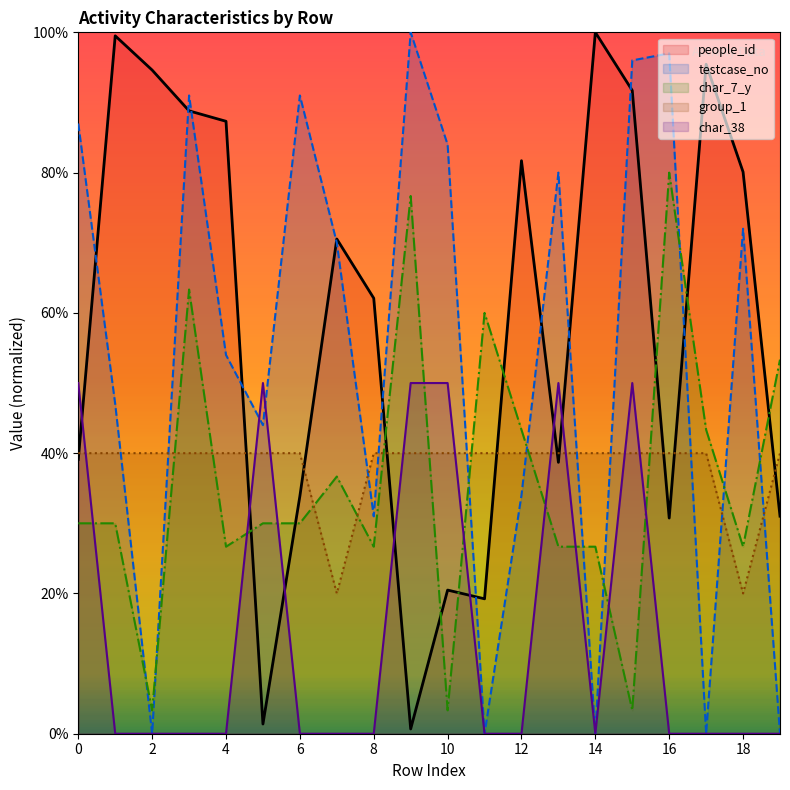

How many interior local valleys does the testcase_no series have?

6